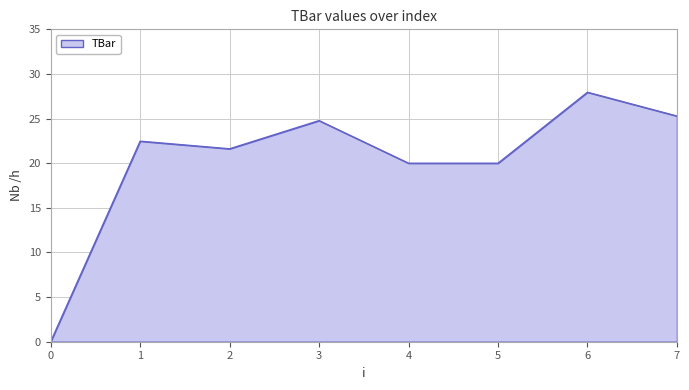

What is the approximate value at 4?

20.0